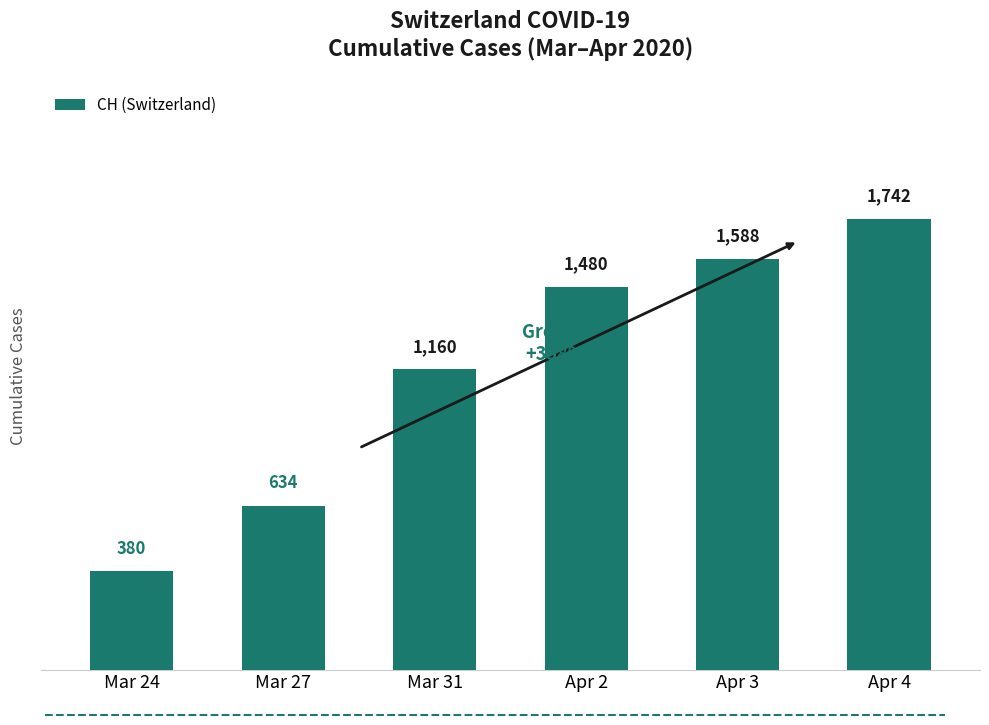

Reading left to right, transcribe all the data shown in this chart.

Mar 24=380	Mar 27=634	Mar 31=1160	Apr 2=1480	Apr 3=1588	Apr 4=1742